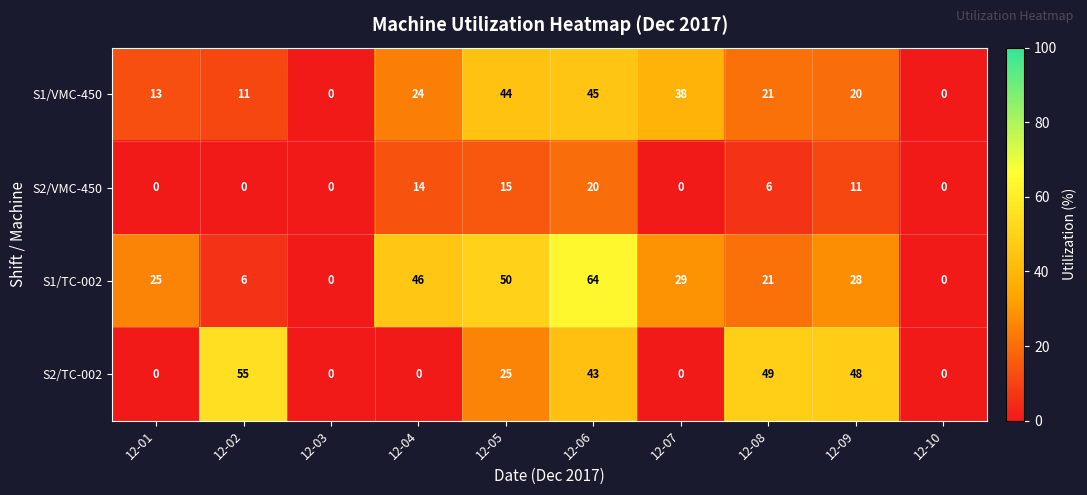

What is the maximum value for S2/VMC-450?

20